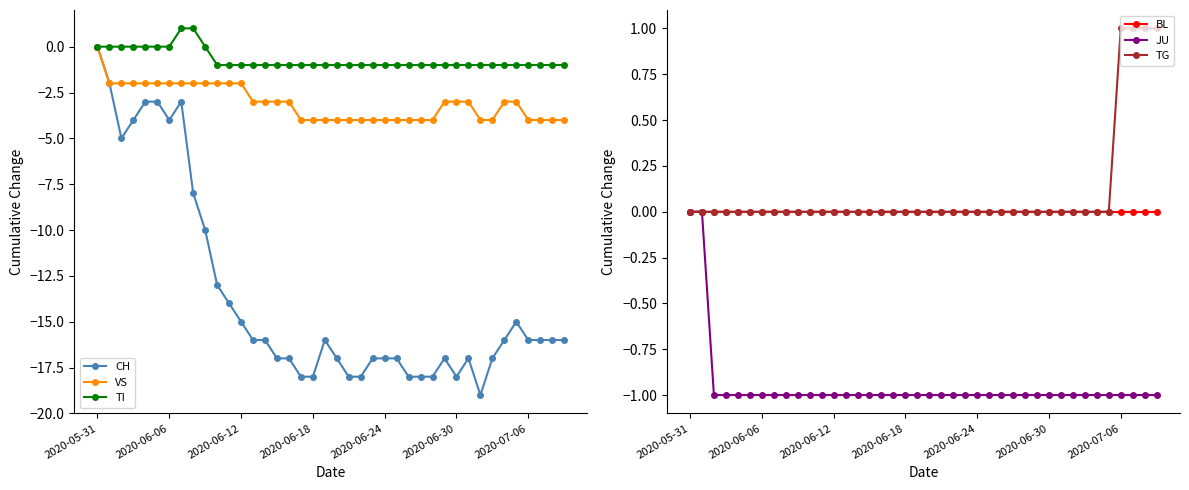

True or false: CH has a value of -17 at 16.

True